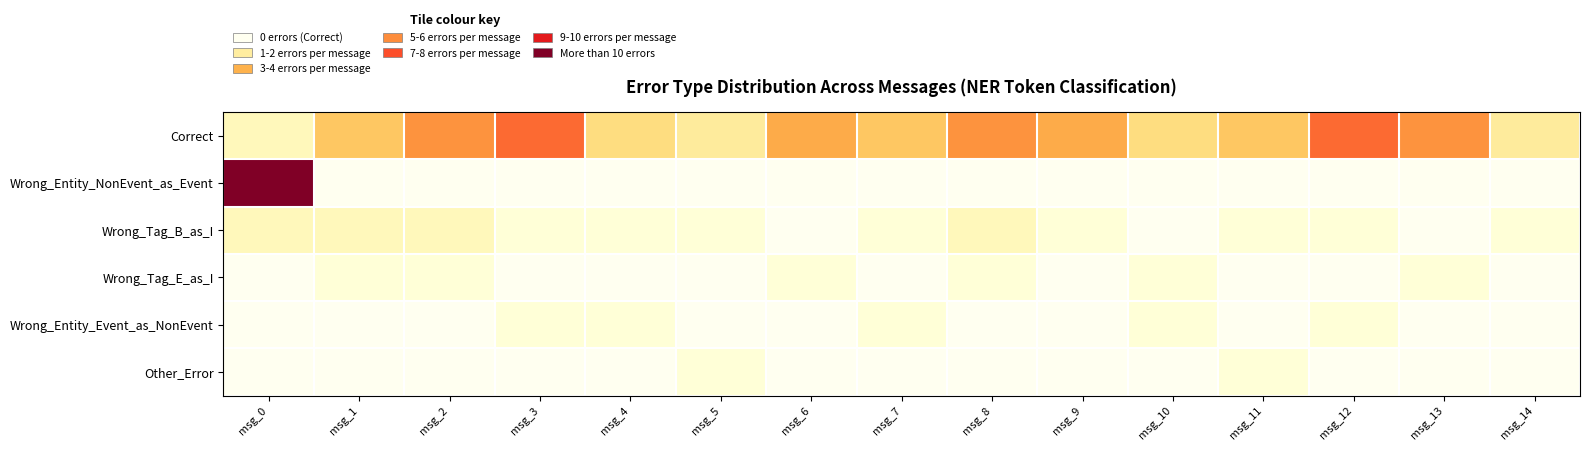

Which has a higher value, msg_2 or msg_14?

msg_2